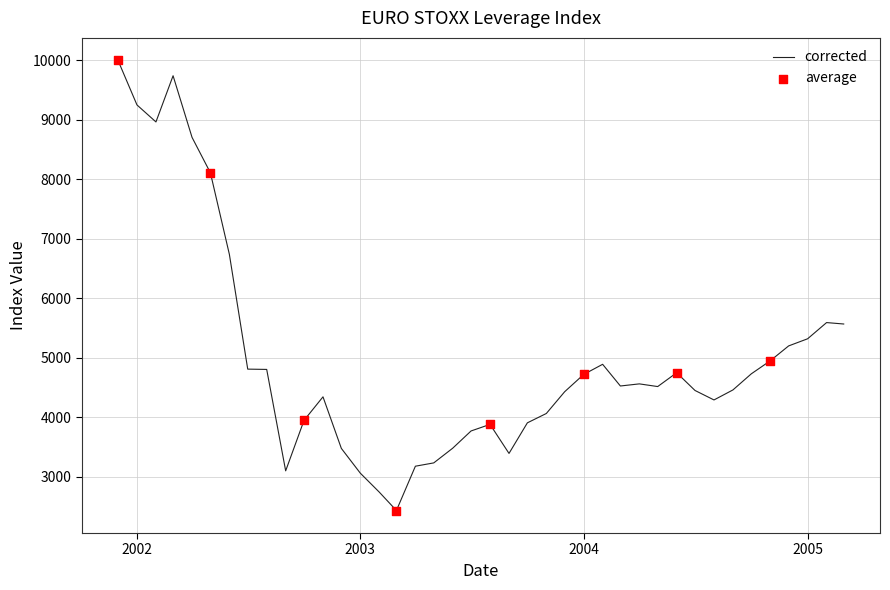

What is the smallest value displayed?

2429.8